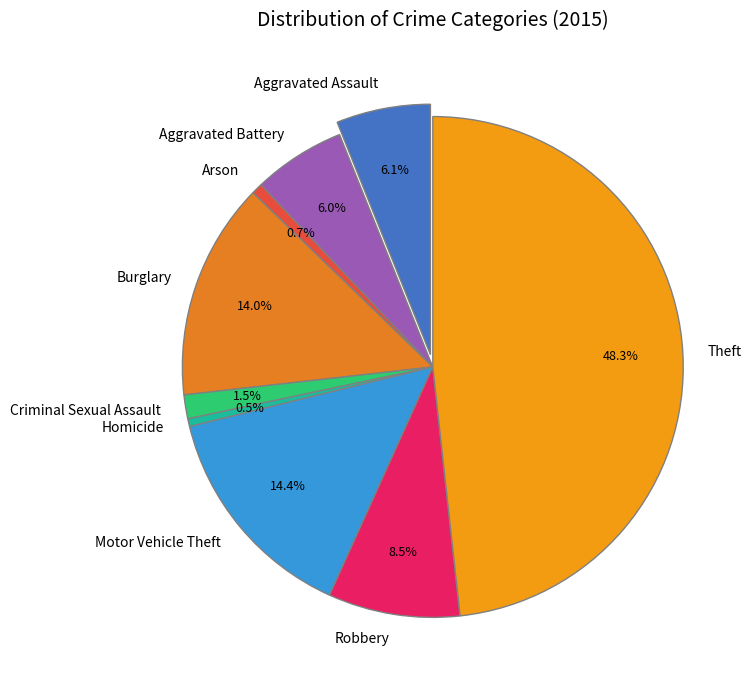

Rank the categories by value from highest to lowest.

Theft, Motor Vehicle Theft, Burglary, Robbery, Aggravated Assault, Aggravated Battery, Criminal Sexual Assault, Arson, Homicide